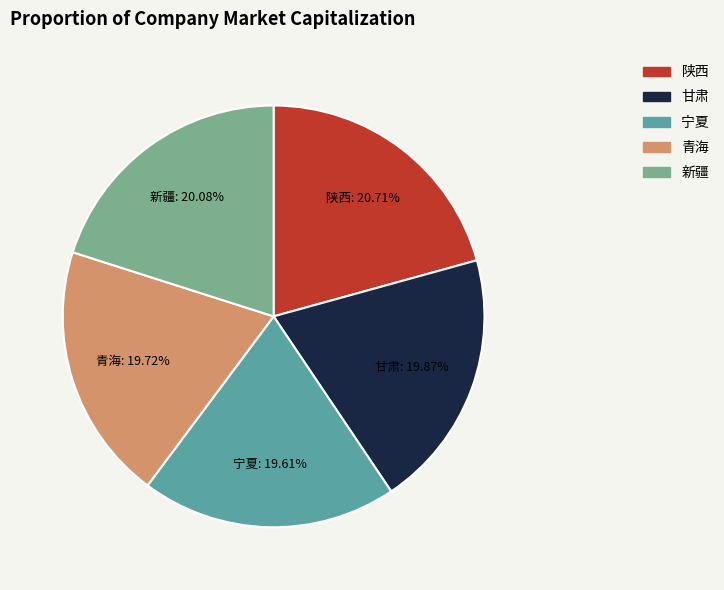

Count the number of slices in the pie.

5